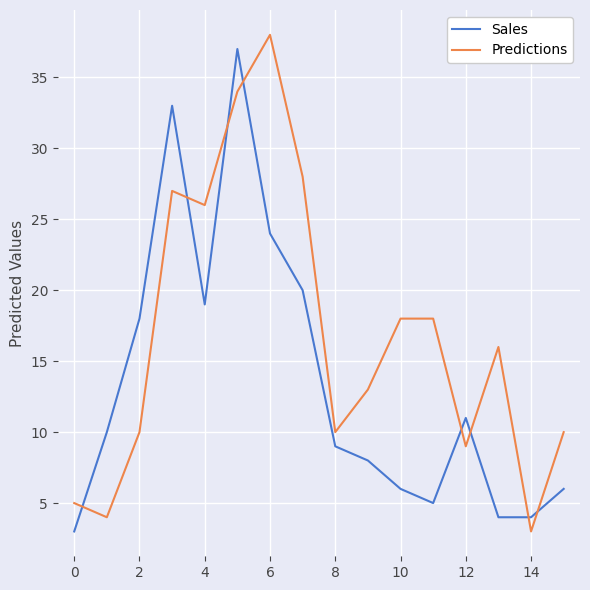

Which series has the largest total across all categories?

Predictions